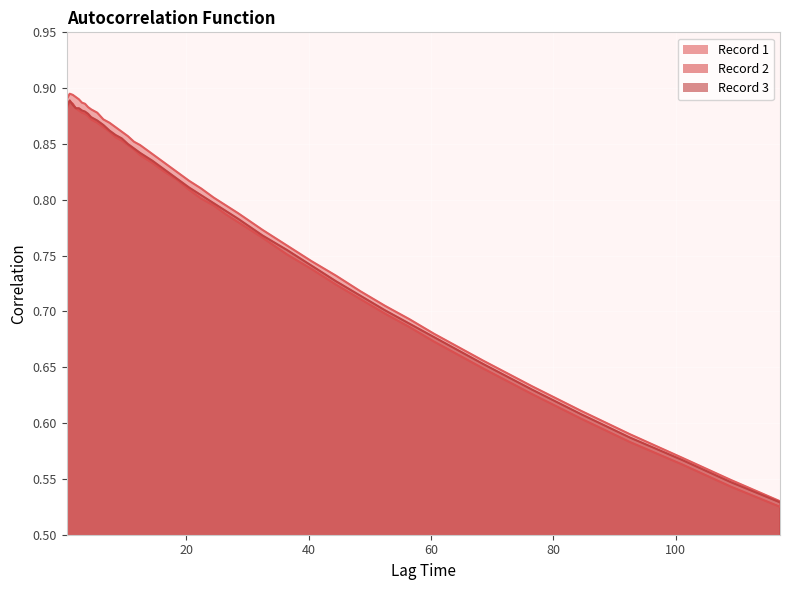

What is the label of the 26th point from the right?

10.5